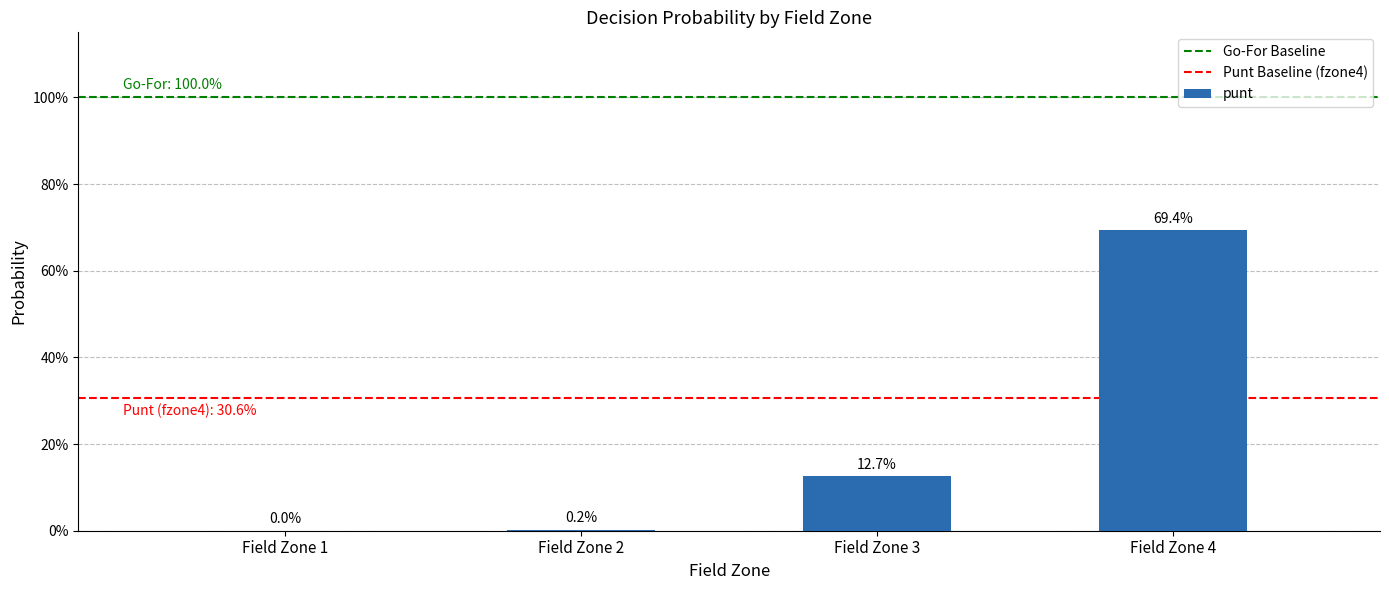

At which category does the chart reach its minimum across all series?

fzone 1